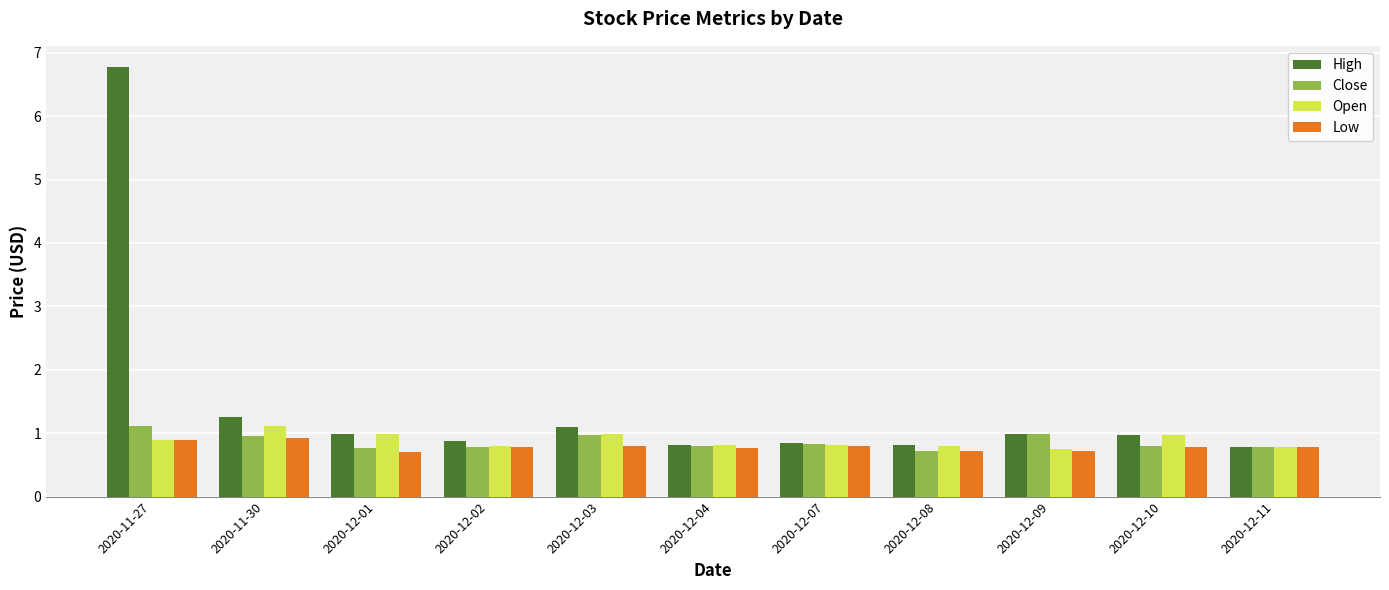

What is the average value of the High series?

1.5